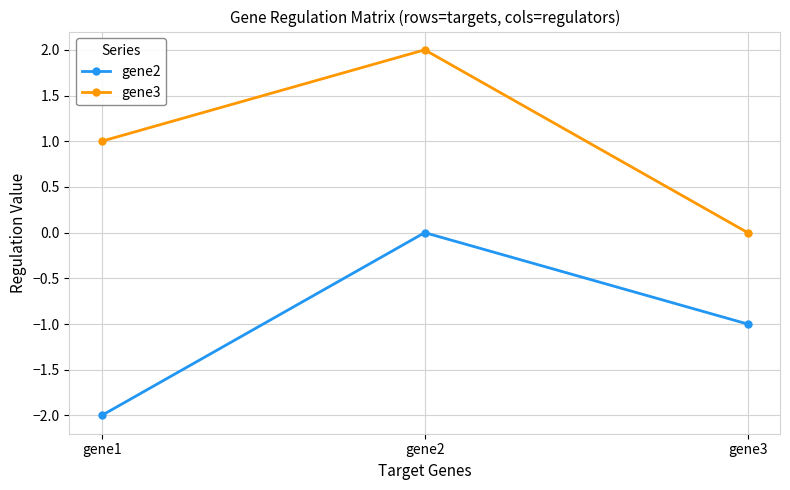

How many lines are shown in the chart?

2